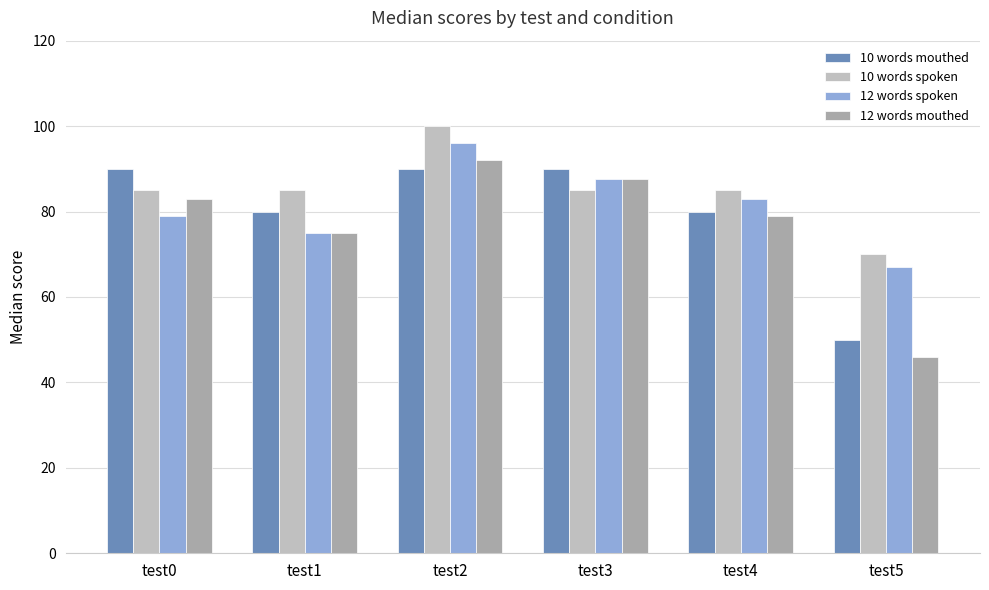

What is the average value of the 10 words mouthed series?

80.0